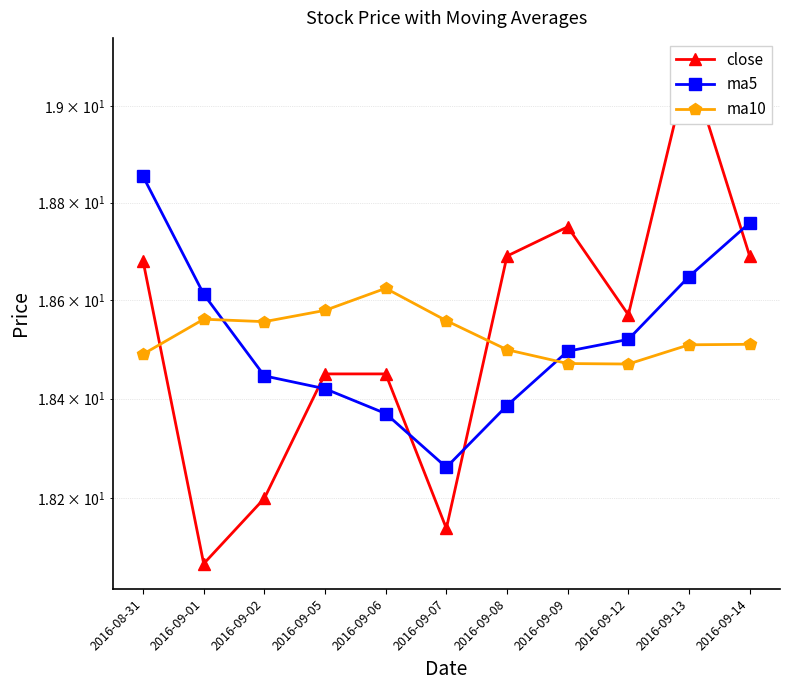

Reading right to left, what are all the values shown in this chart?

close: 2016-09-14=18.7	2016-09-13=19.1	2016-09-12=18.6	2016-09-09=18.8	2016-09-08=18.7	2016-09-07=18.1	2016-09-06=18.4	2016-09-05=18.4	2016-09-02=18.2	2016-09-01=18.1	2016-08-31=18.7
ma5: 2016-09-14=18.8	2016-09-13=18.6	2016-09-12=18.5	2016-09-09=18.5	2016-09-08=18.4	2016-09-07=18.3	2016-09-06=18.4	2016-09-05=18.4	2016-09-02=18.4	2016-09-01=18.6	2016-08-31=18.9
ma10: 2016-09-14=18.5	2016-09-13=18.5	2016-09-12=18.5	2016-09-09=18.5	2016-09-08=18.5	2016-09-07=18.6	2016-09-06=18.6	2016-09-05=18.6	2016-09-02=18.6	2016-09-01=18.6	2016-08-31=18.5